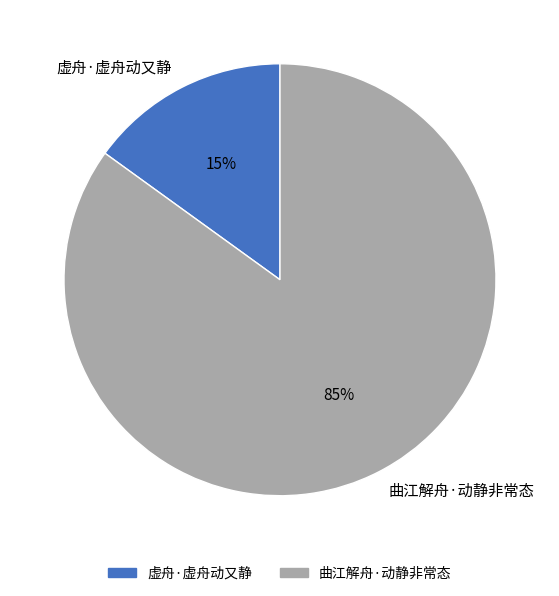

Do 曲江解舟·动静非常态 and 虚舟·虚舟动又静 together represent more than half of the pie?

Yes